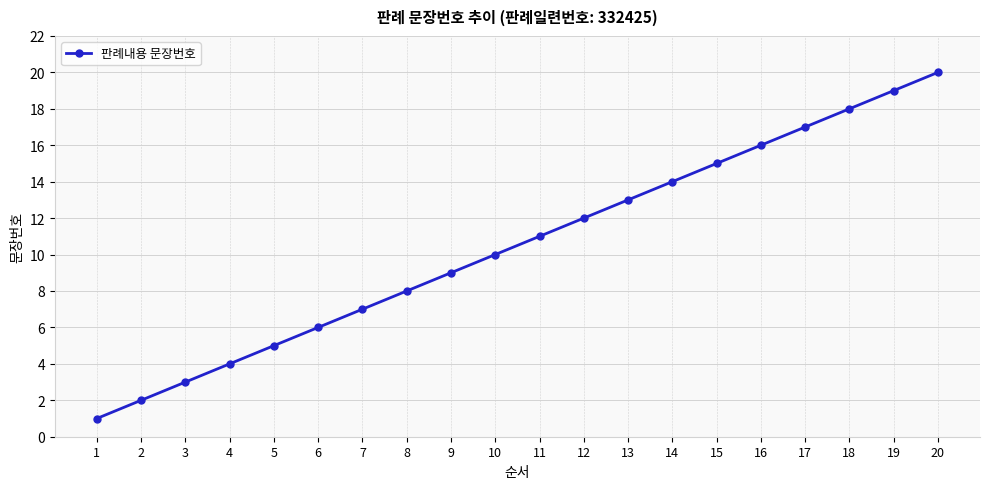

Rank the categories by value from highest to lowest.

20, 19, 18, 17, 16, 15, 14, 13, 12, 11, 10, 9, 8, 7, 6, 5, 4, 3, 2, 1